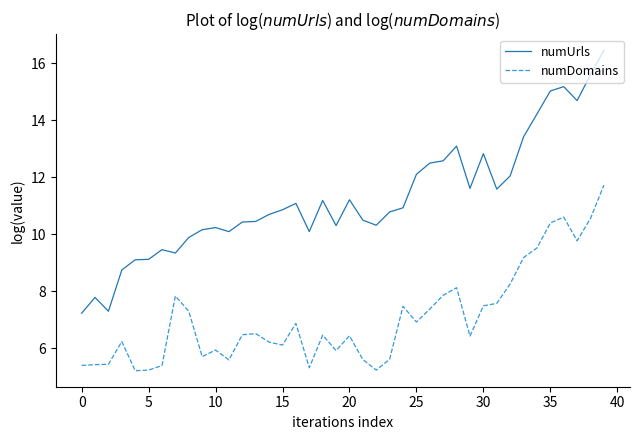

Which series has the largest total across all categories?

numUrls